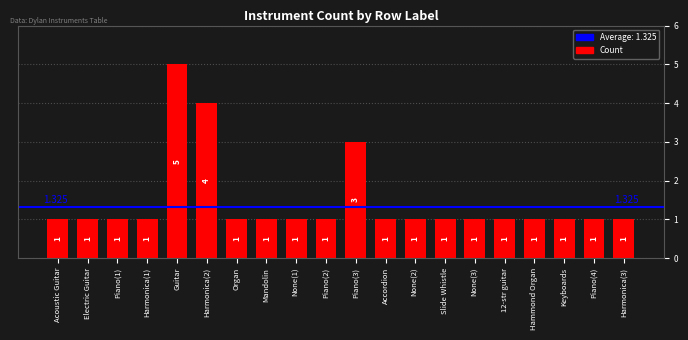

What is the label of the 3rd bar from the right?

Keyboards